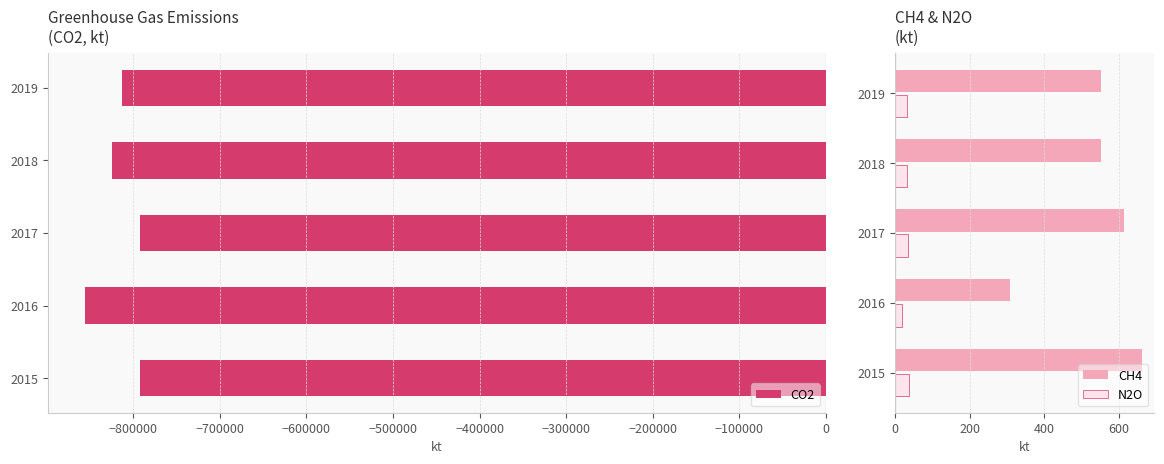

Count the number of categories in the chart.

5